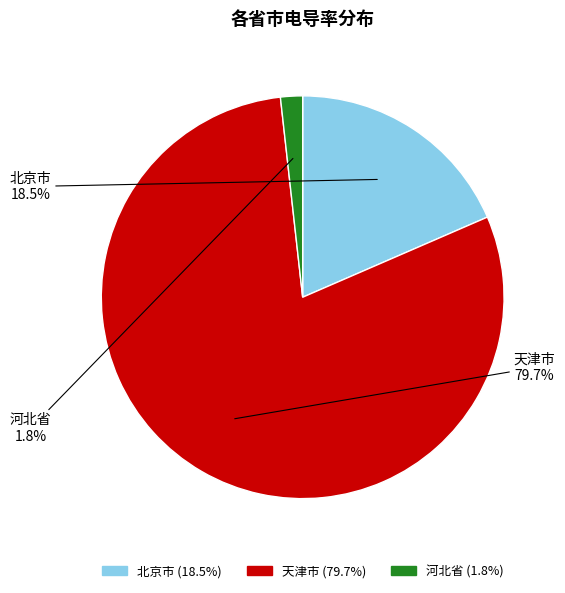

Rank the categories by value from lowest to highest.

河北省, 北京市, 天津市